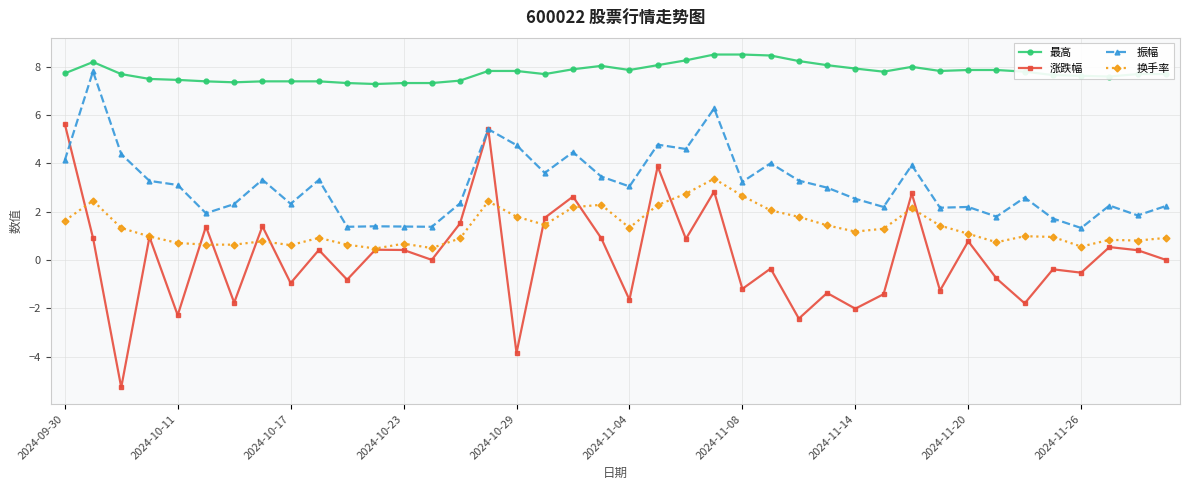

Which series has the largest range (max minus min)?

涨跌幅